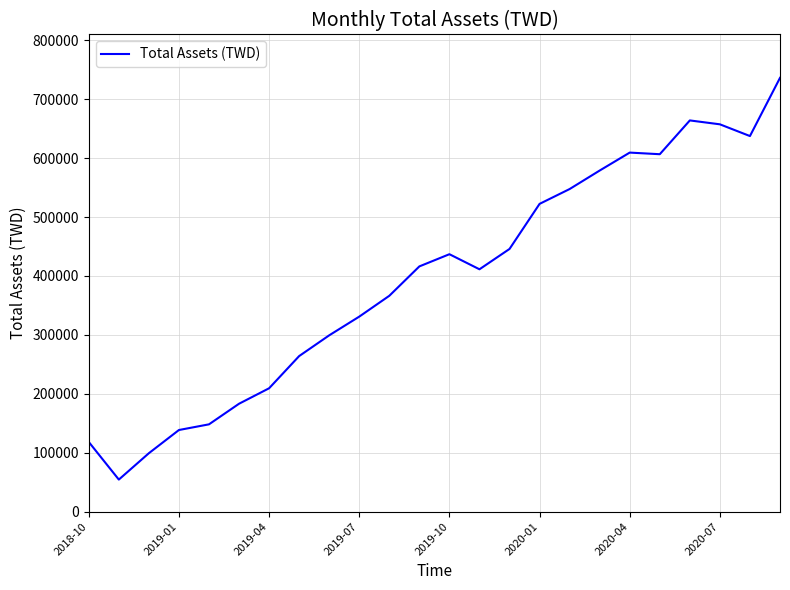

What is the difference between the second highest and second lowest values?

564715